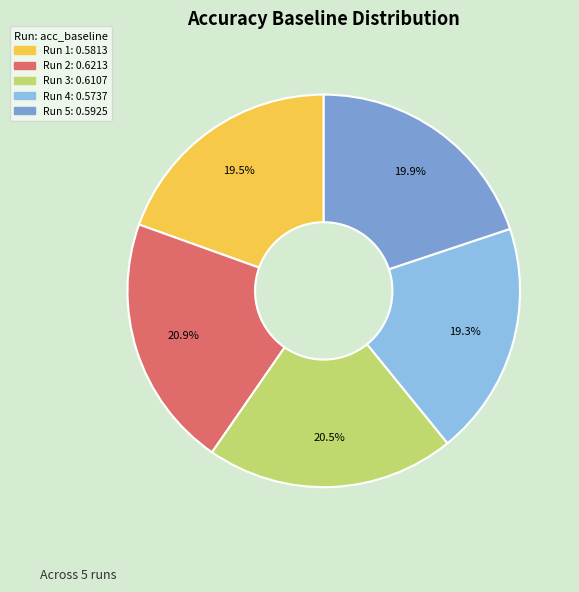

Does any single category account for the majority?

No